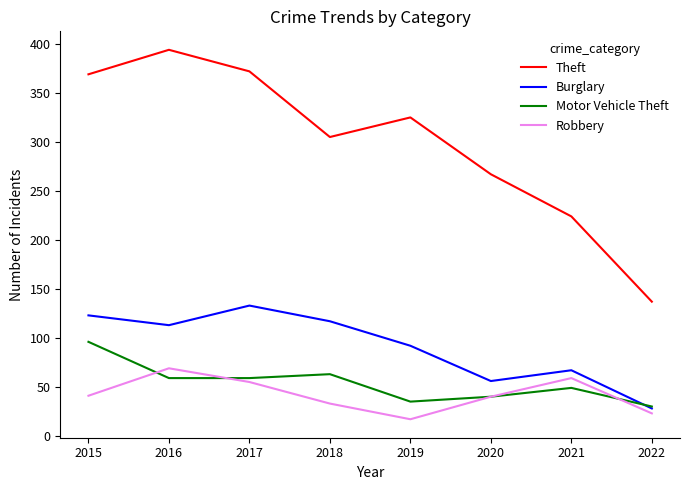

True or false: Theft and Robbery intersect in this chart.

False